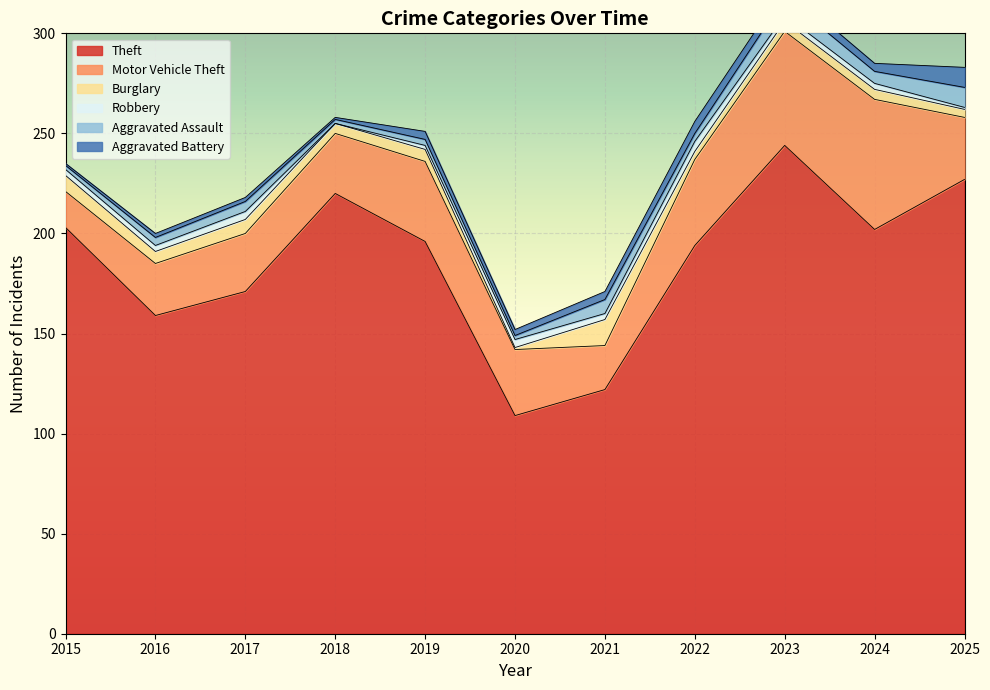

What is the sum of all Aggravated Battery values?

42